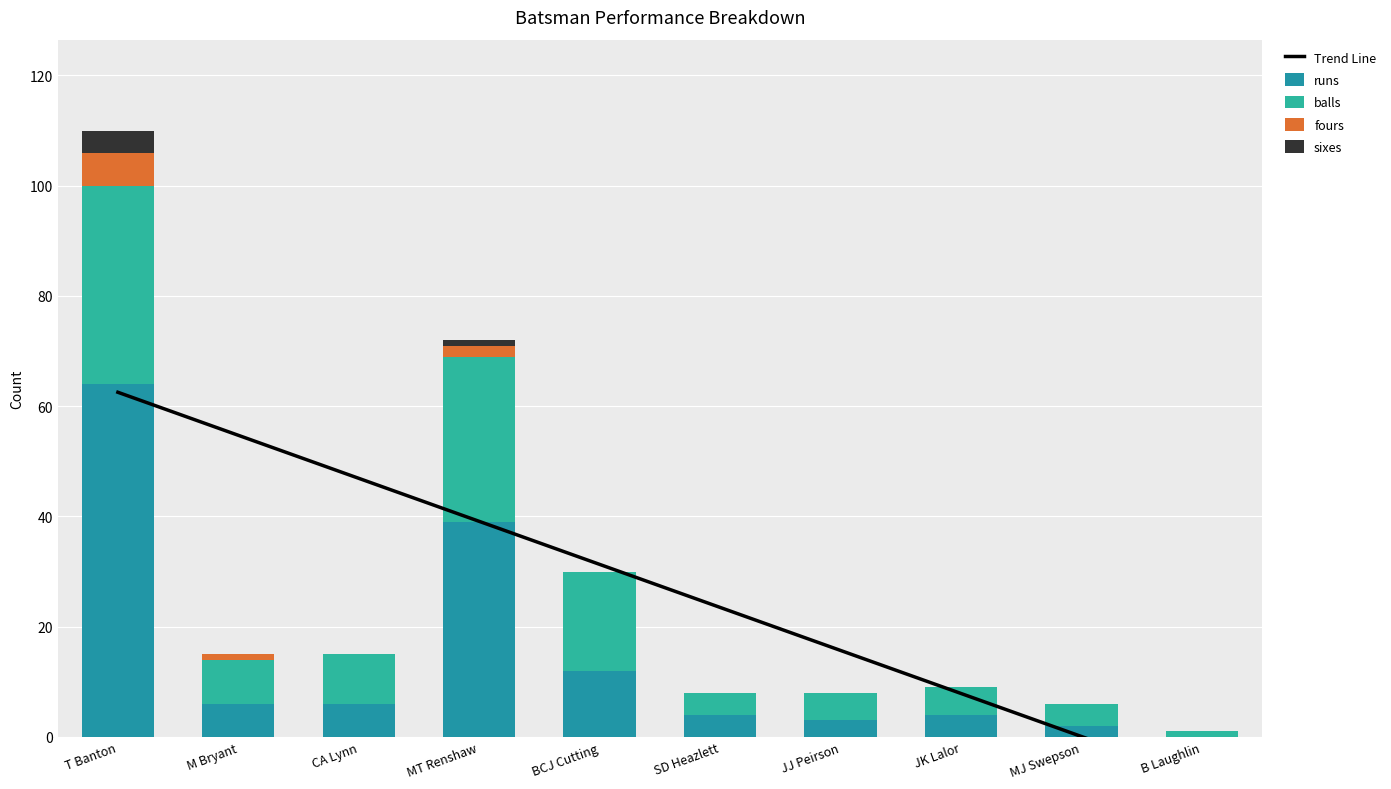

What is the sum of the sixes values at JJ Peirson and T Banton?

4.0